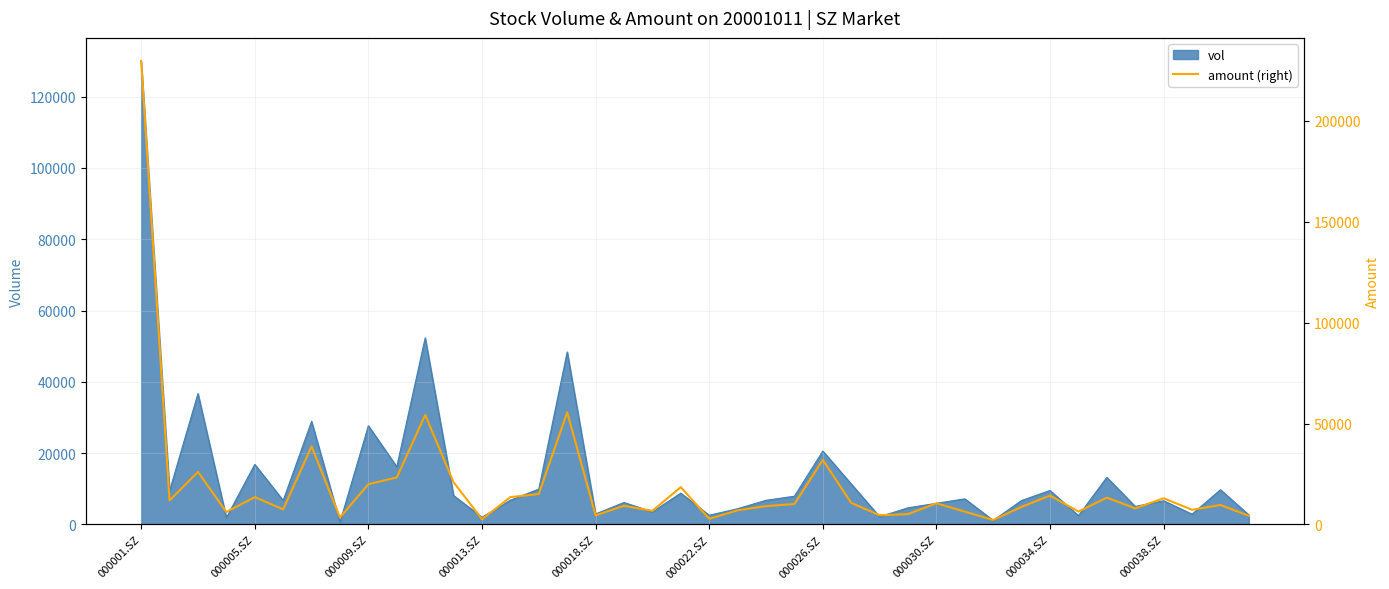

What is the average value?

19169.1